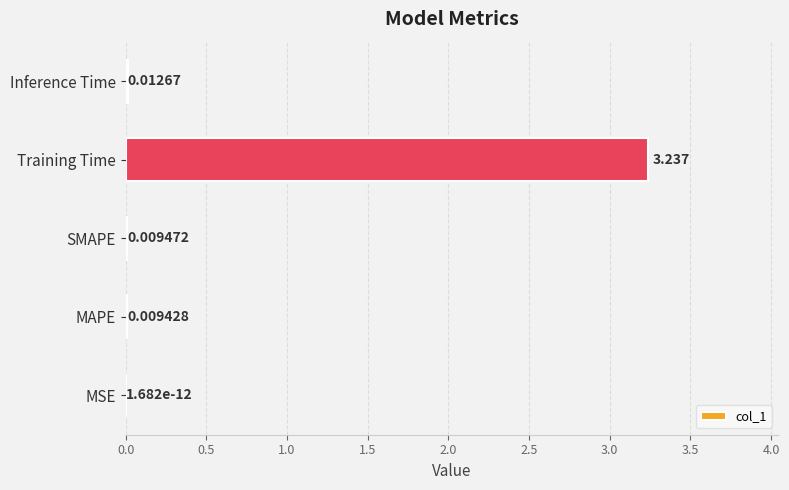

At which category does the chart reach its peak across all series?

Training Time